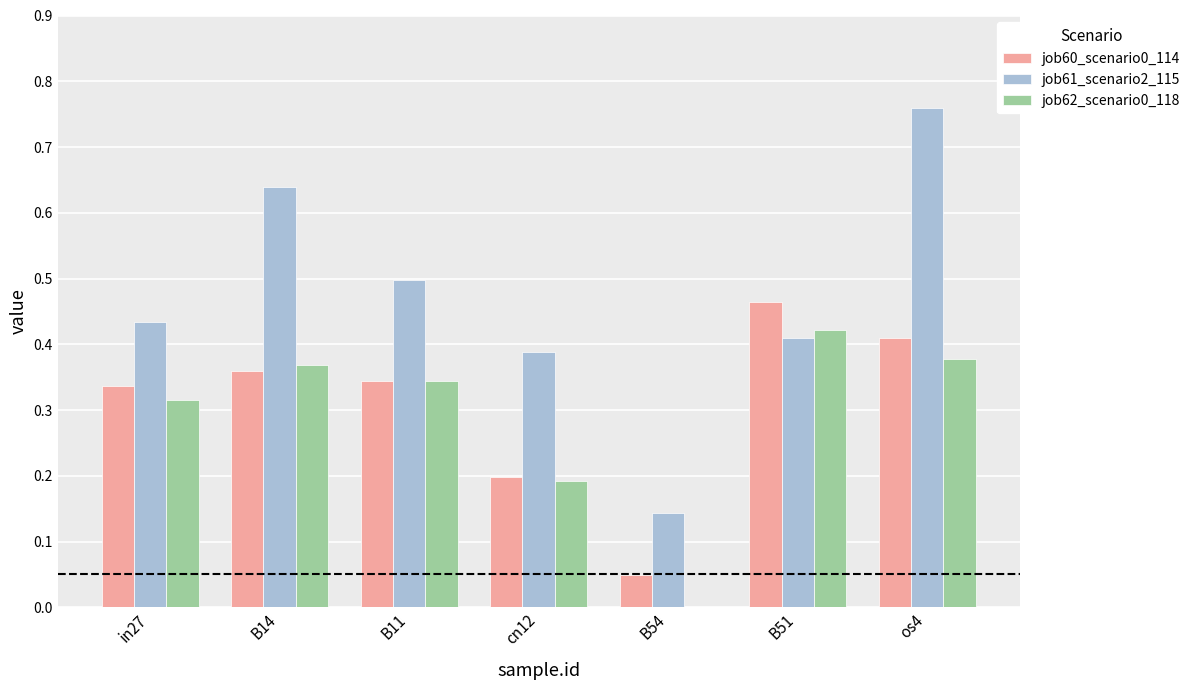

True or false: job60_scenario0_114 has a value of 0.6 at os4.

False